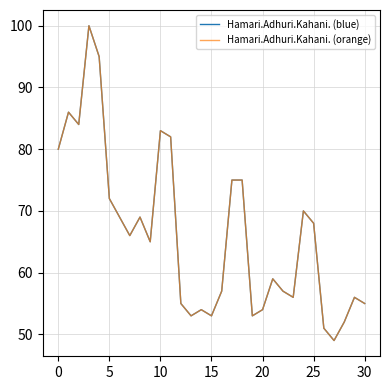

Does the chart have visible grid lines?

Yes